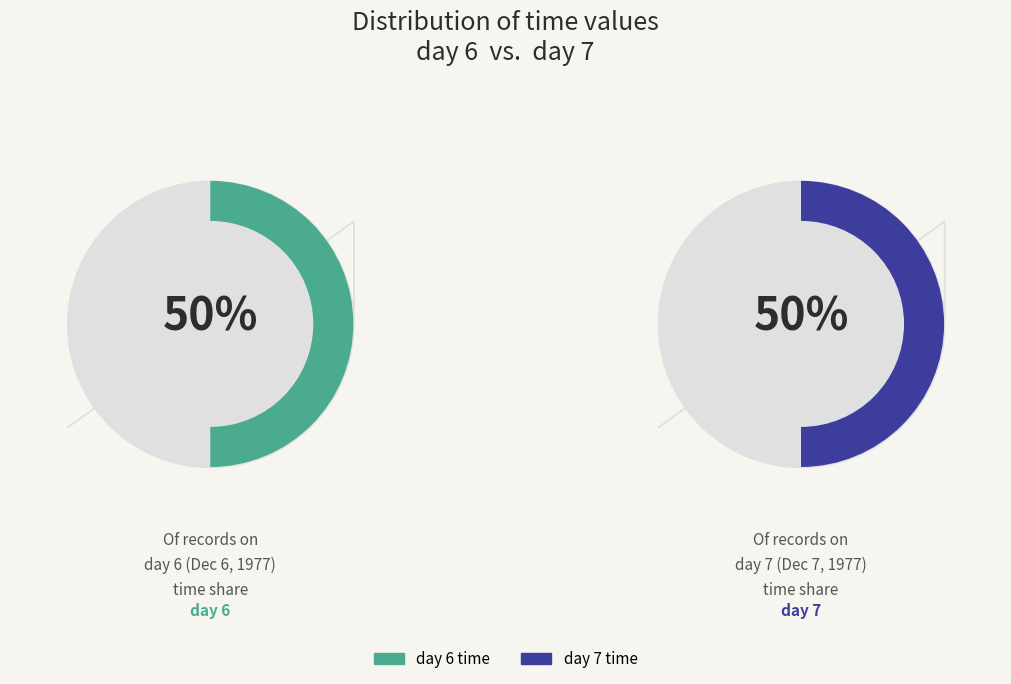

Which slice is the smallest?

day 6